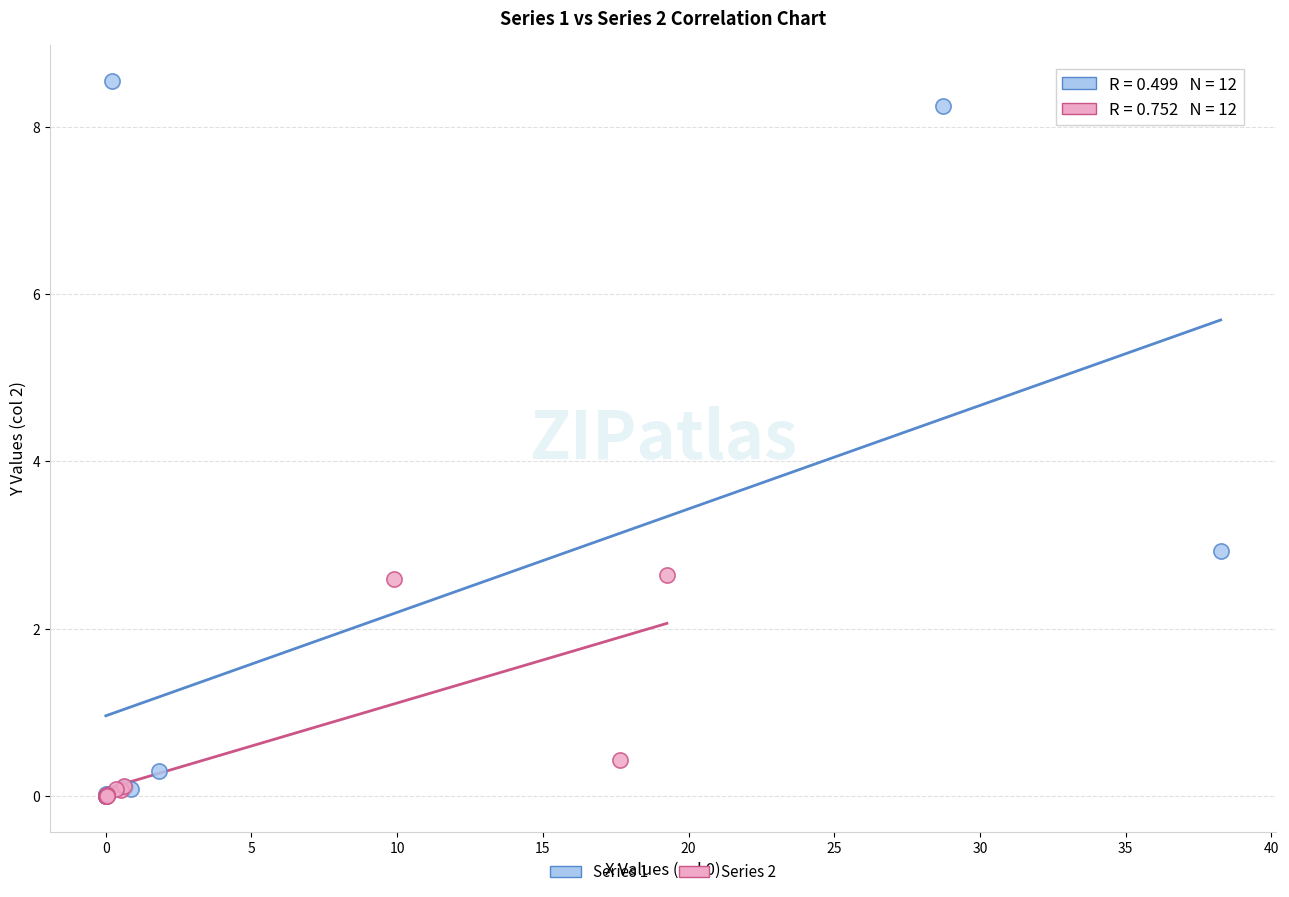

Which series has the largest Y range (max minus min)?

Series 1